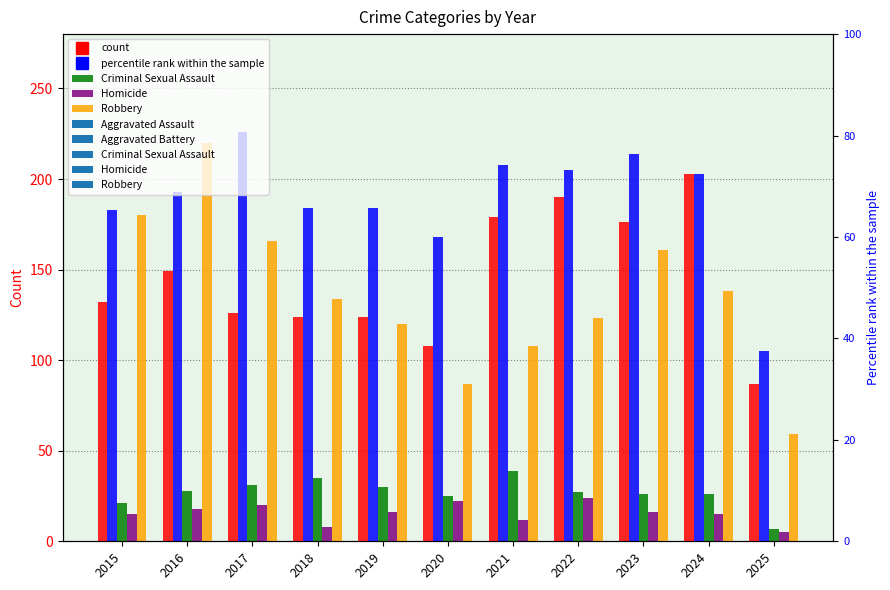

What is the value of the Robbery bar at the 8th from the left?

123